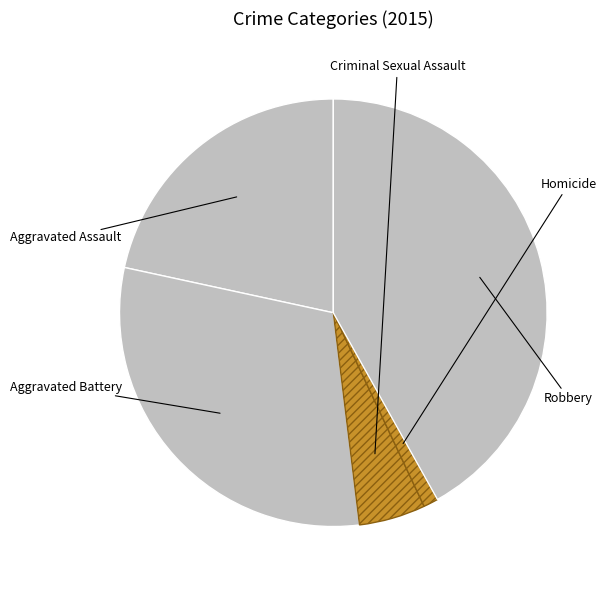

What percentage is the Homicide slice, to the nearest percent?

1%